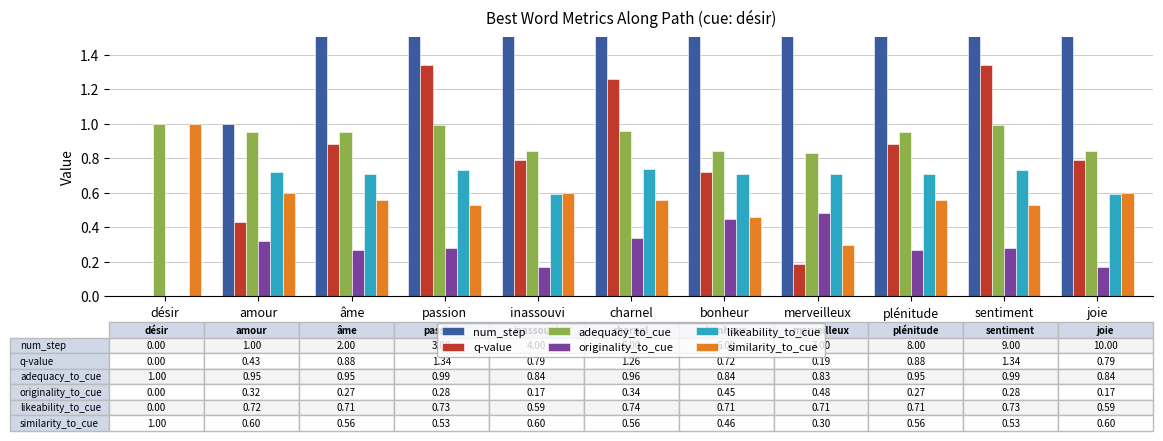

What is the difference between the second highest and second lowest values in the likeability_to_cue series?

0.1